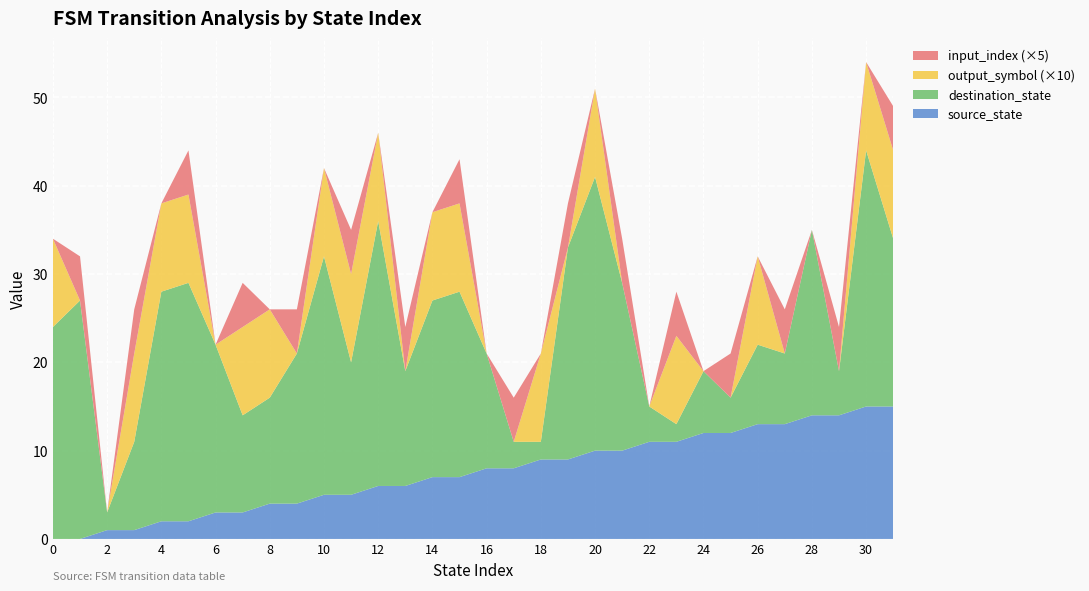

Reading left to right, list all the values displayed in this chart.

source_state: 0=0	1=0	2=1	3=1	4=2	5=2	6=3	7=3	8=4	9=4	10=5	11=5	12=6	13=6	14=7	15=7	16=8	17=8	18=9	19=9	20=10	21=10	22=11	23=11	24=12	25=12	26=13	27=13	28=14	29=14	30=15	31=15
destination_state: 0=24	1=27	2=2	3=10	4=26	5=27	6=19	7=11	8=12	9=17	10=27	11=15	12=30	13=13	14=20	15=21	16=13	17=3	18=2	19=24	20=31	21=19	22=4	23=2	24=7	25=4	26=9	27=8	28=21	29=5	30=29	31=19
output_symbol: 0=1	1=0	2=0	3=1	4=1	5=1	6=0	7=1	8=1	9=0	10=1	11=1	12=1	13=0	14=1	15=1	16=0	17=0	18=1	19=0	20=1	21=0	22=0	23=1	24=0	25=0	26=1	27=0	28=0	29=0	30=1	31=1
input_index: 0=0	1=1	2=0	3=1	4=0	5=1	6=0	7=1	8=0	9=1	10=0	11=1	12=0	13=1	14=0	15=1	16=0	17=1	18=0	19=1	20=0	21=1	22=0	23=1	24=0	25=1	26=0	27=1	28=0	29=1	30=0	31=1